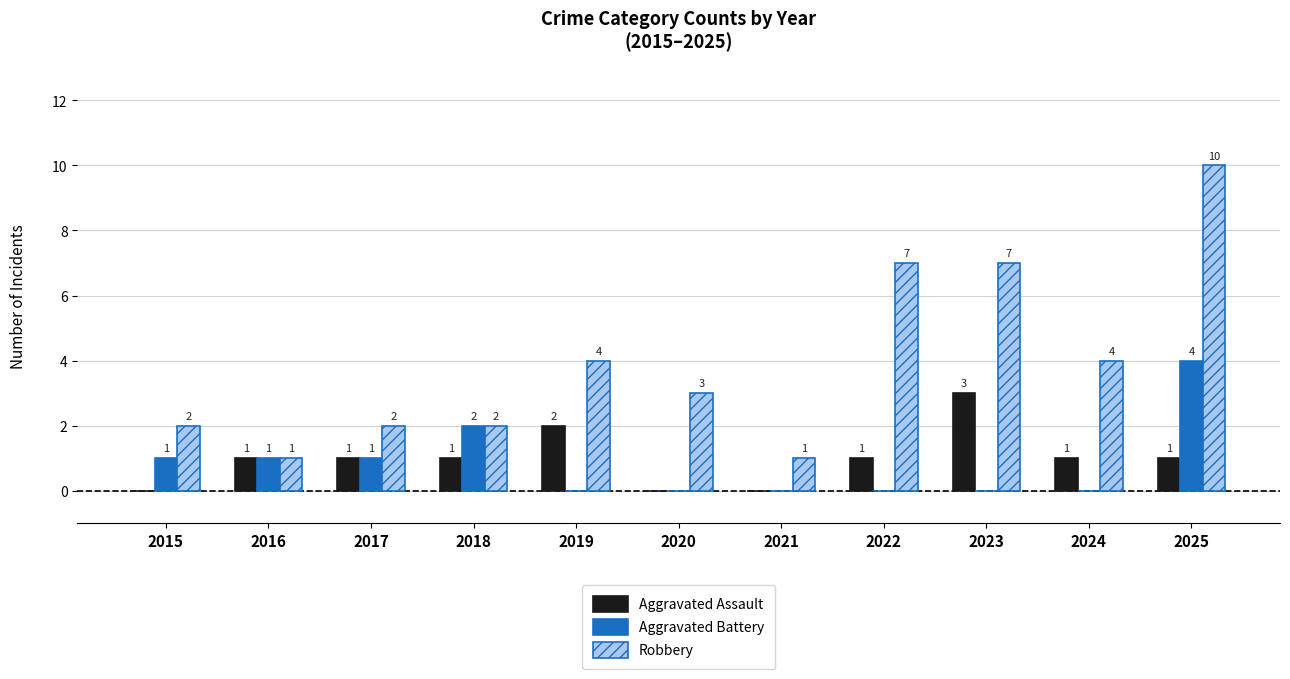

Reading right to left, what are all the values shown in this chart?

Aggravated Assault: 1	1	3	1	0	0	2	1	1	1	0
Aggravated Battery: 4	0	0	0	0	0	0	2	1	1	1
Robbery: 10	4	7	7	1	3	4	2	2	1	2